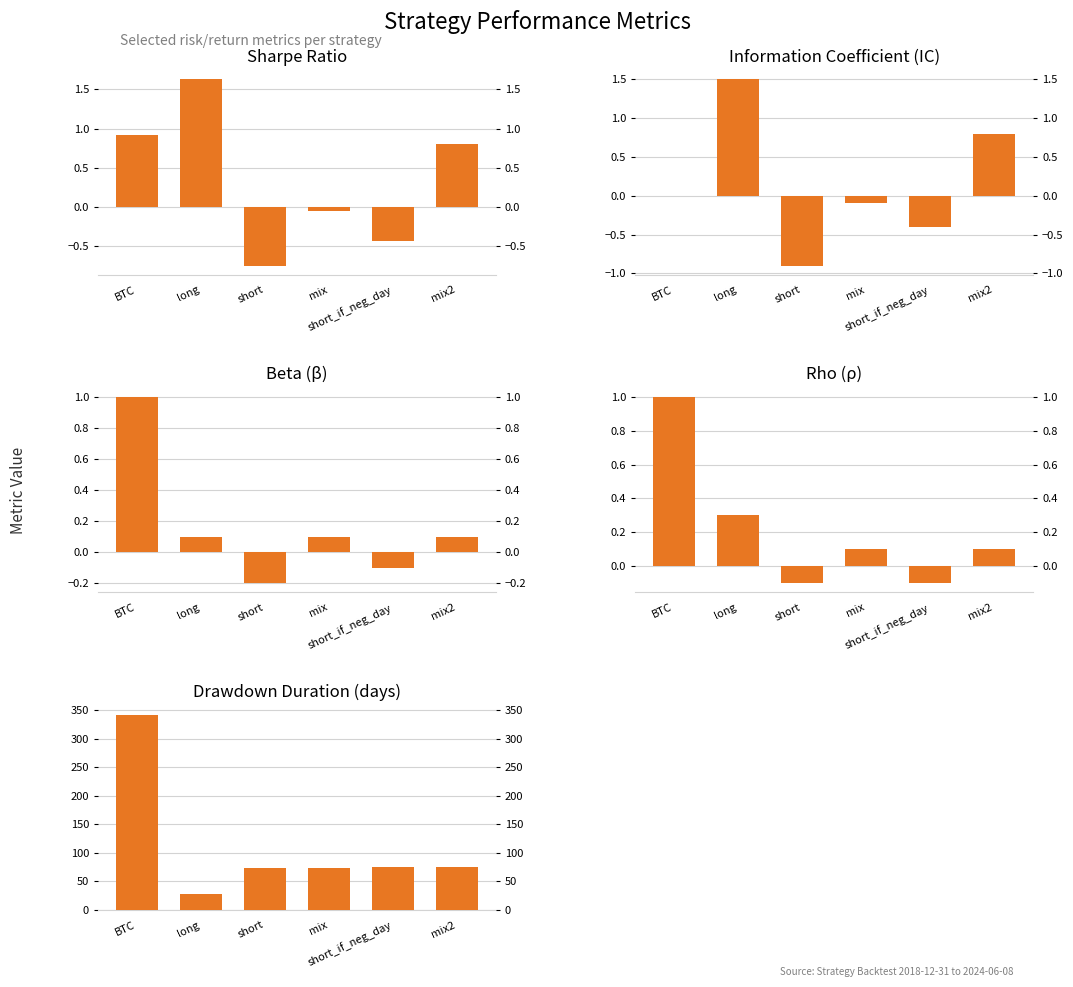

What position from the left is BTC?

1